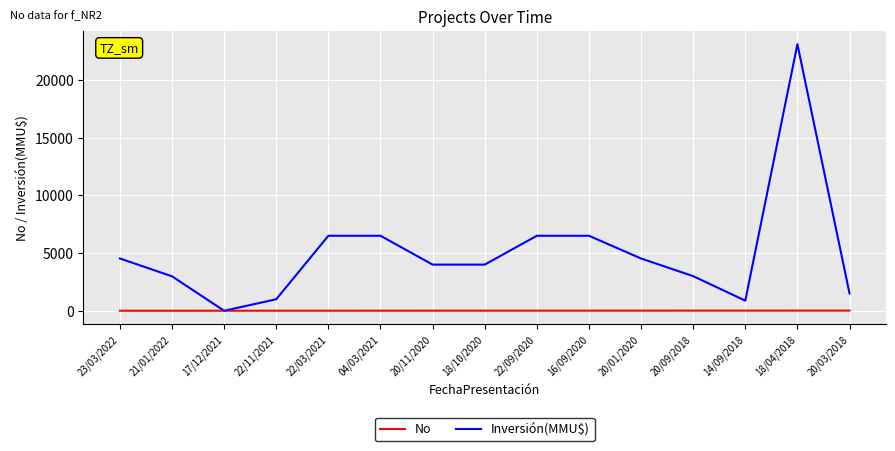

The No series shows 6 at 04/03/2021. True or false?

True